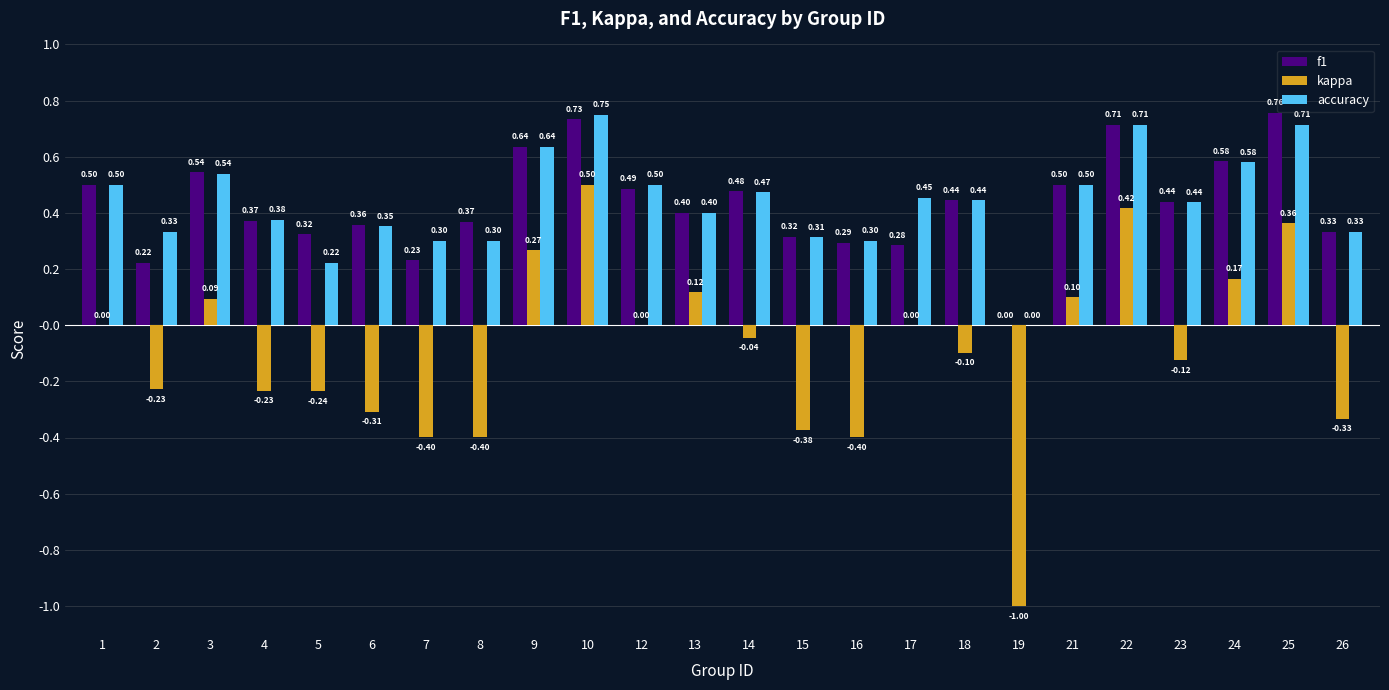

Which category has the highest value in the accuracy series?

10